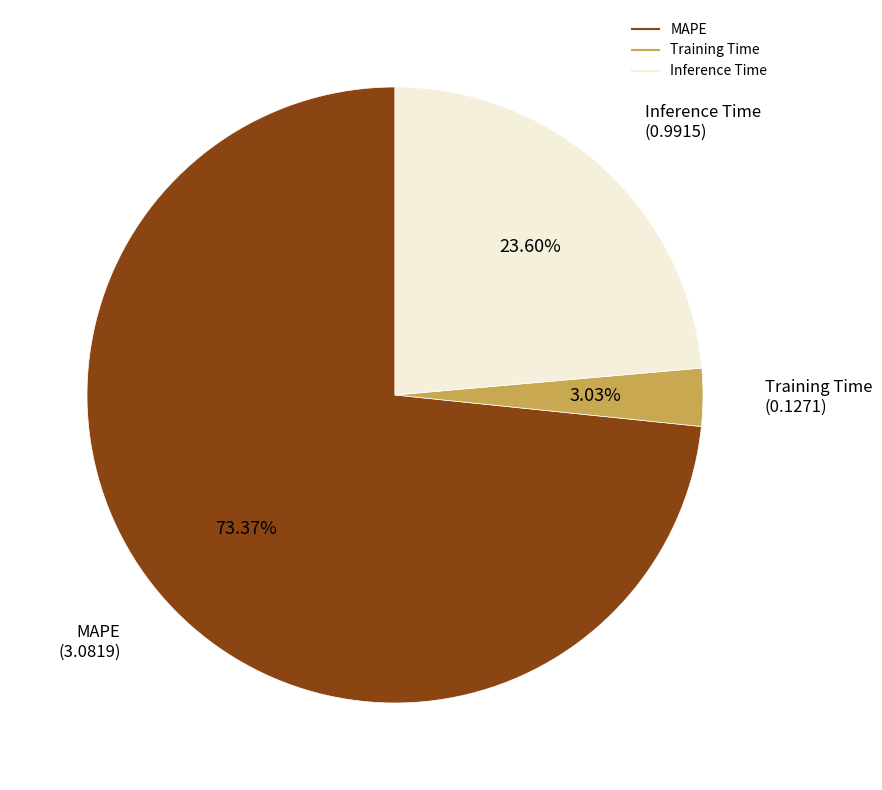

Which category has the biggest portion of the pie?

MAPE